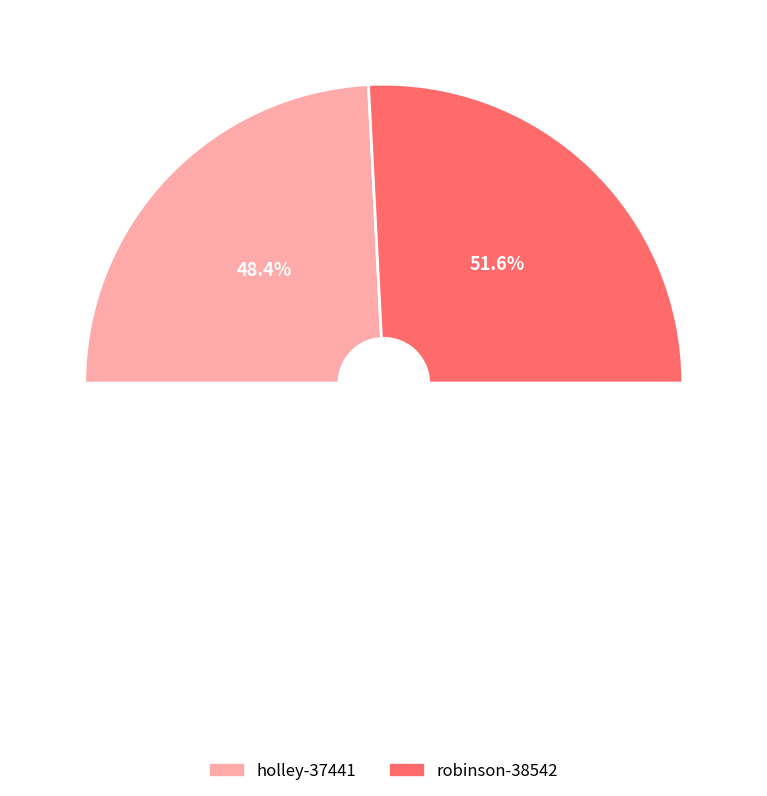

Does any single category account for the majority?

Yes